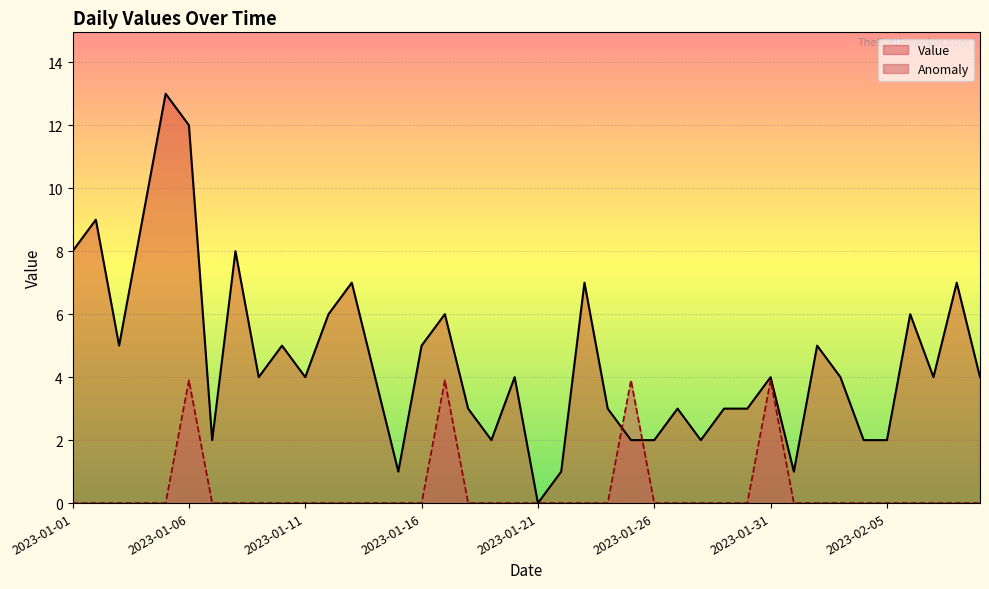

After their last crossing, which series has the higher values: Anomaly or Value?

Value